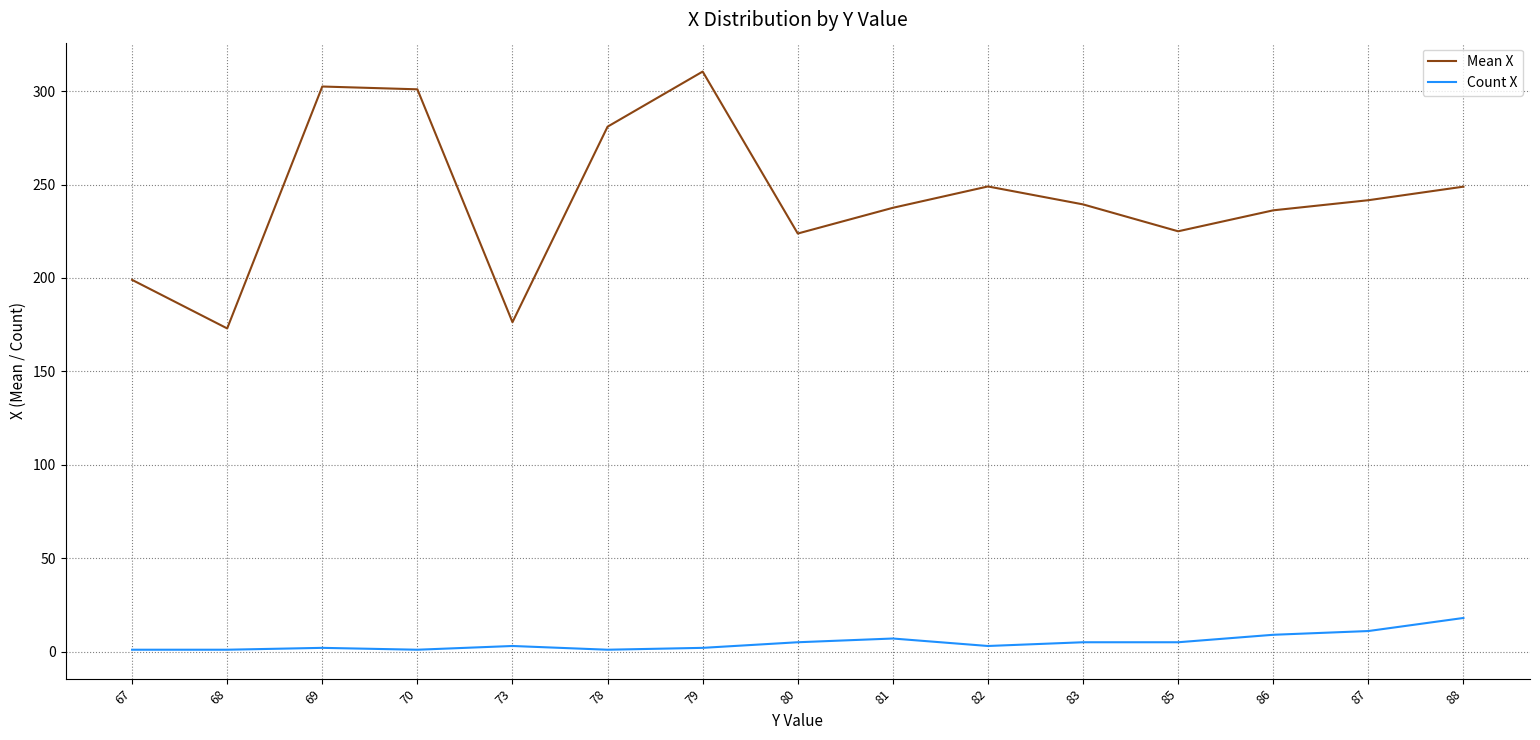

What is the difference between the maximum and minimum values in the Count X series?

17.0